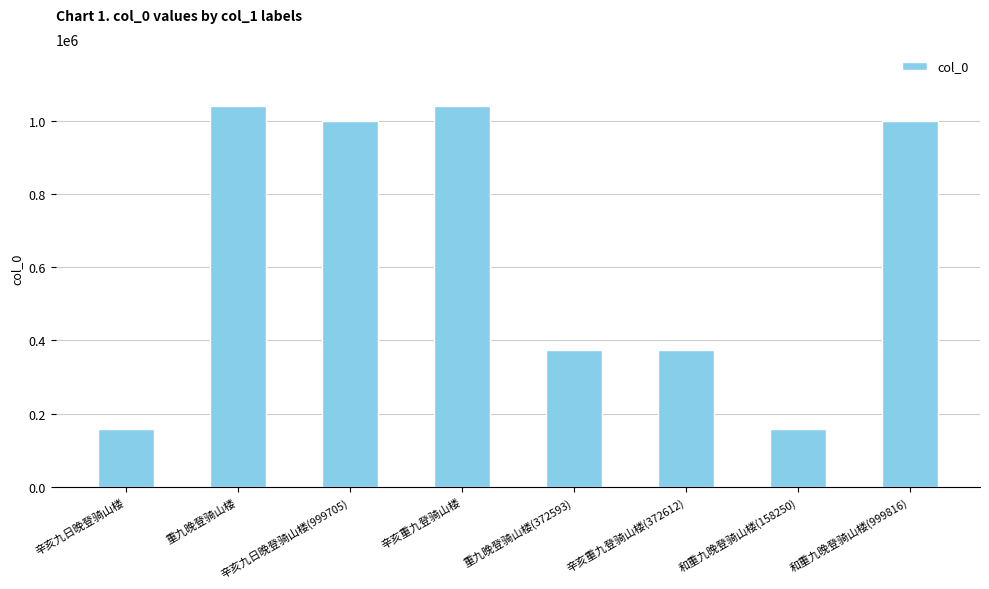

What is the change in value from 辛亥重九登骑山楼(372612) to 和重九晚登骑山楼(999816)?

+627204